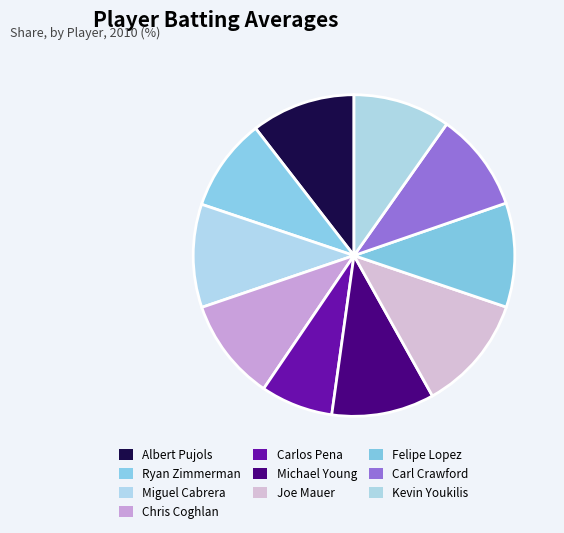

How many segments does this pie chart have?

10